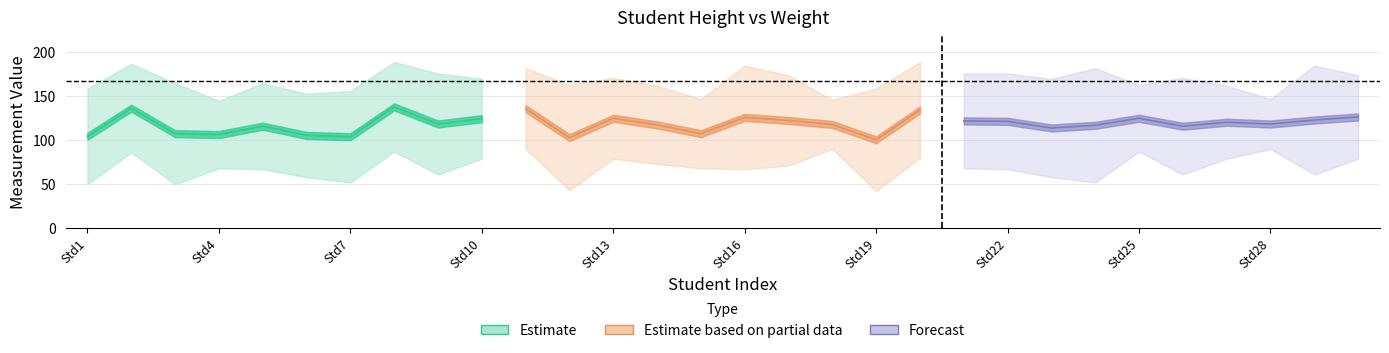

What is the difference between the maximum and minimum values in the Weight series?

48